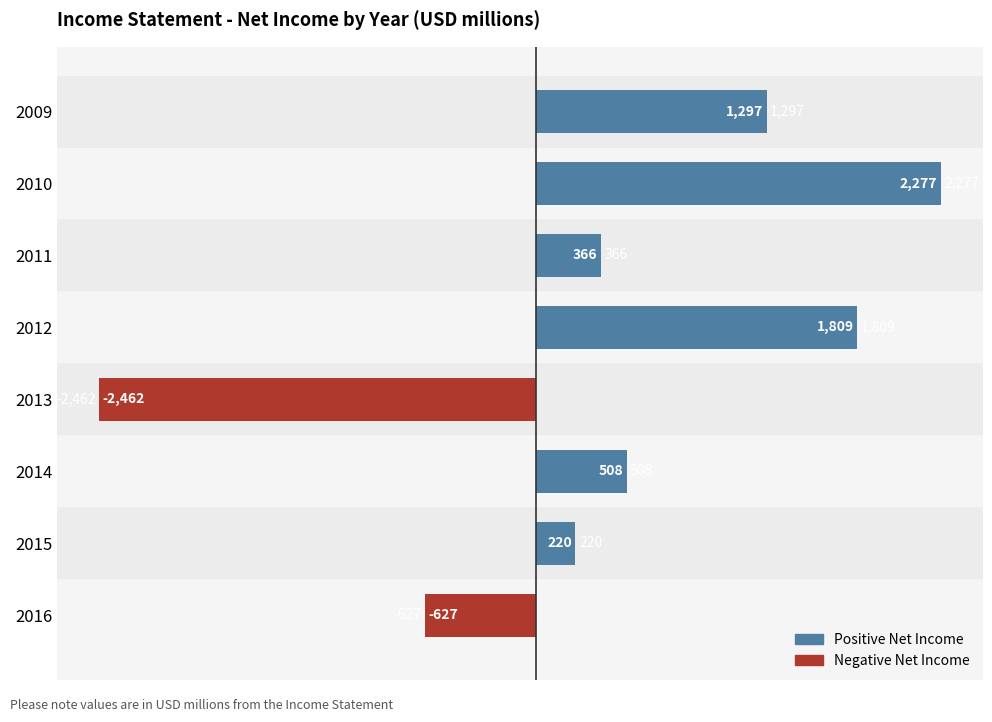

What is the difference between the maximum and second lowest values?

2904